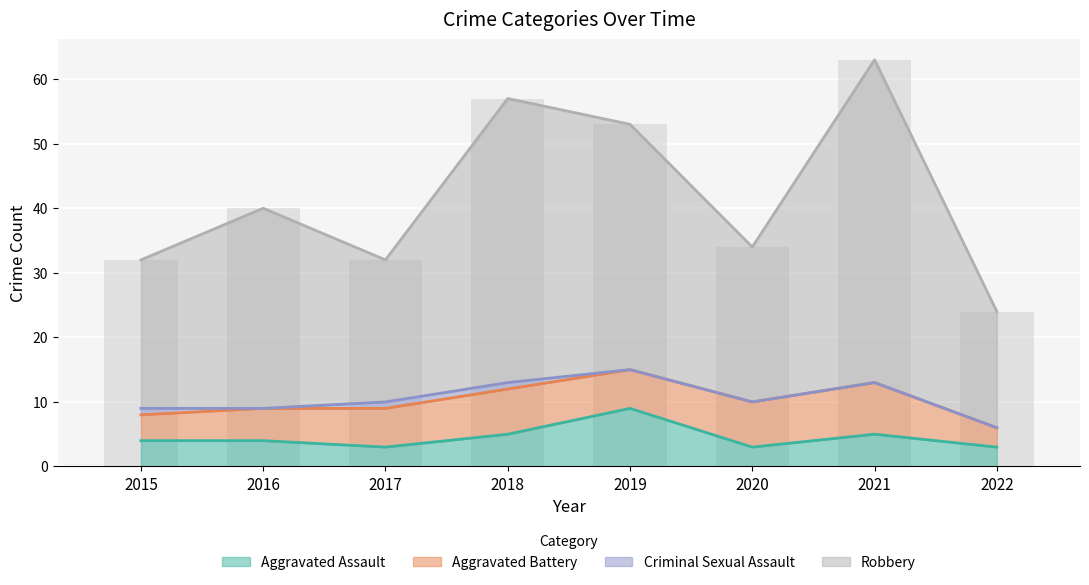

Between 2018 and 2016, which is larger?

2018